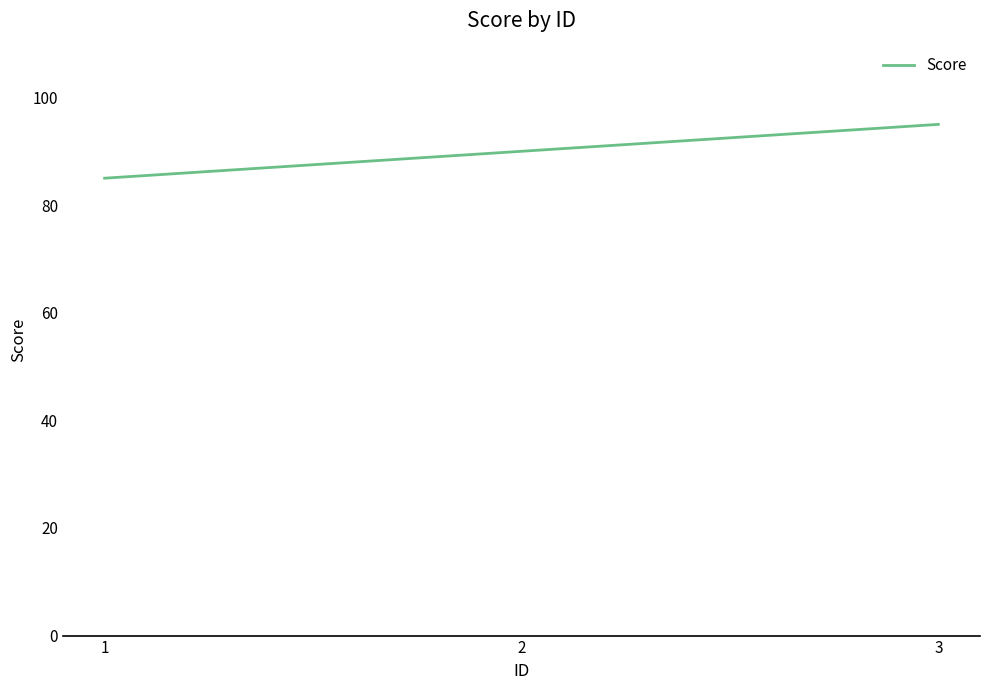

List the labels in order of value, largest first.

3, 2, 1